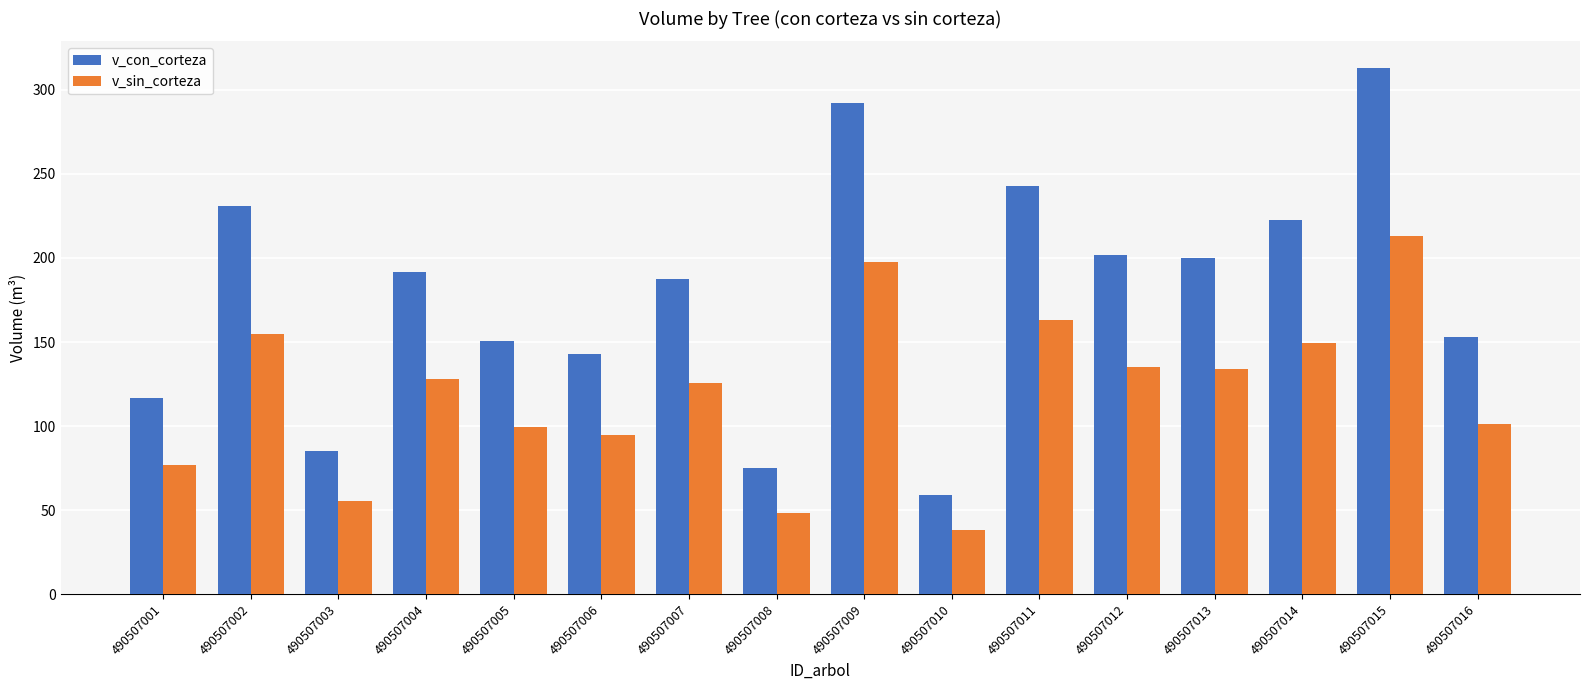

At which category is the sum across all series the highest?

490507015